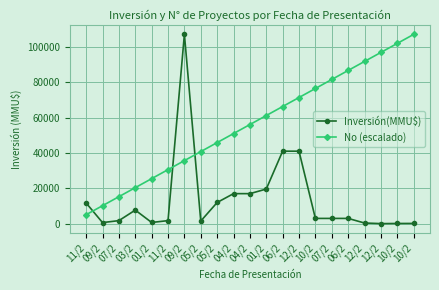

True or false: Inversión(MMU$) has a value of 17000.0 at 04/2.

True